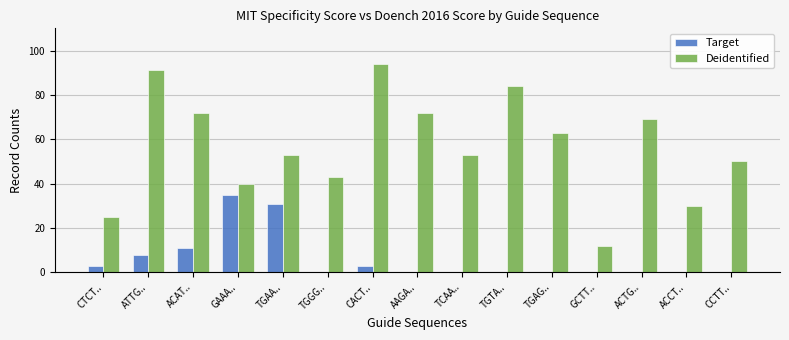

What is the difference between the Deidentified values at ACCT.. and ATTG..?

61